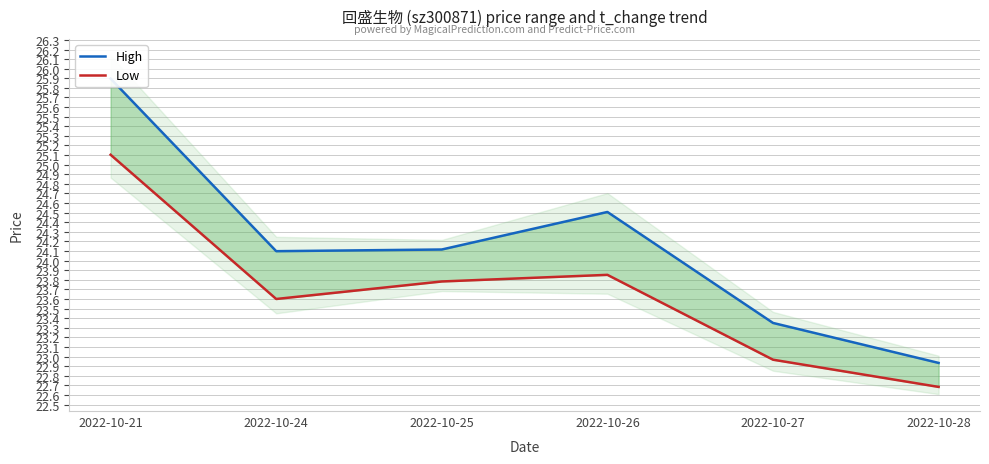

True or false: Low and High cross at least once.

False